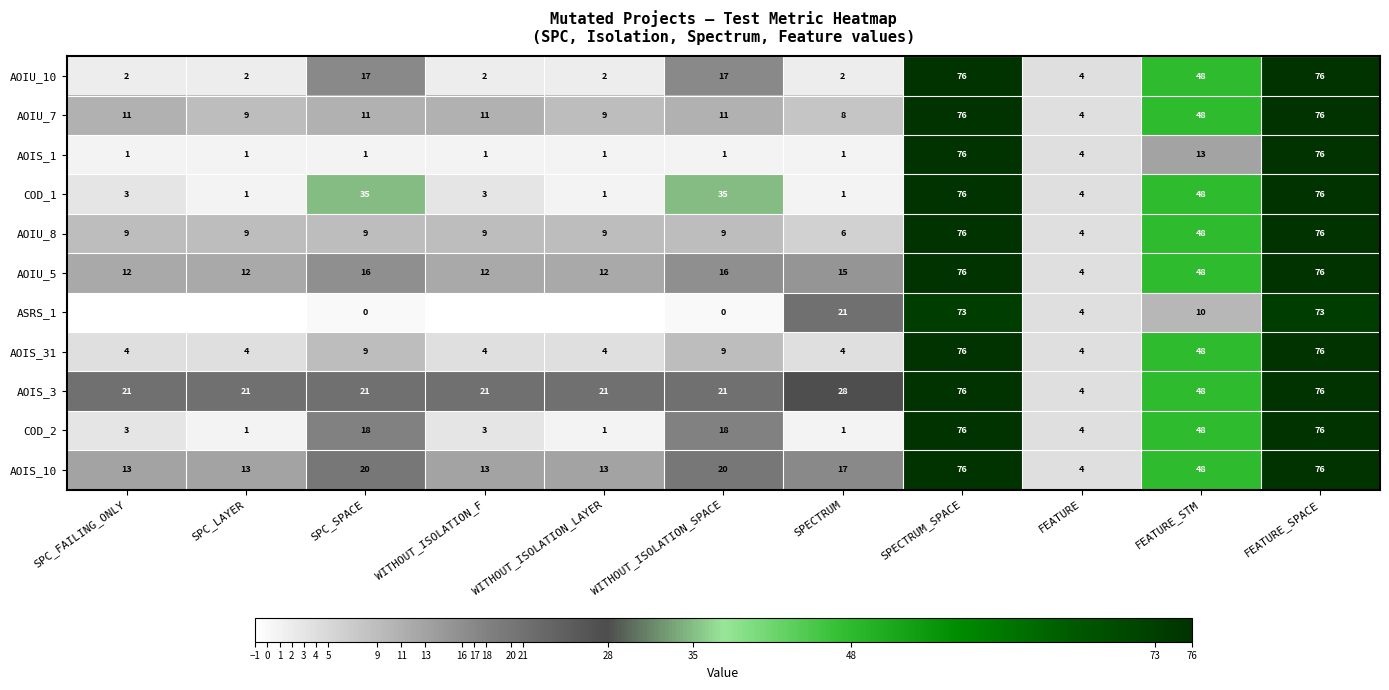

What is the sum of the COD_1 values at SPC_LAYER and FEATURE?

5